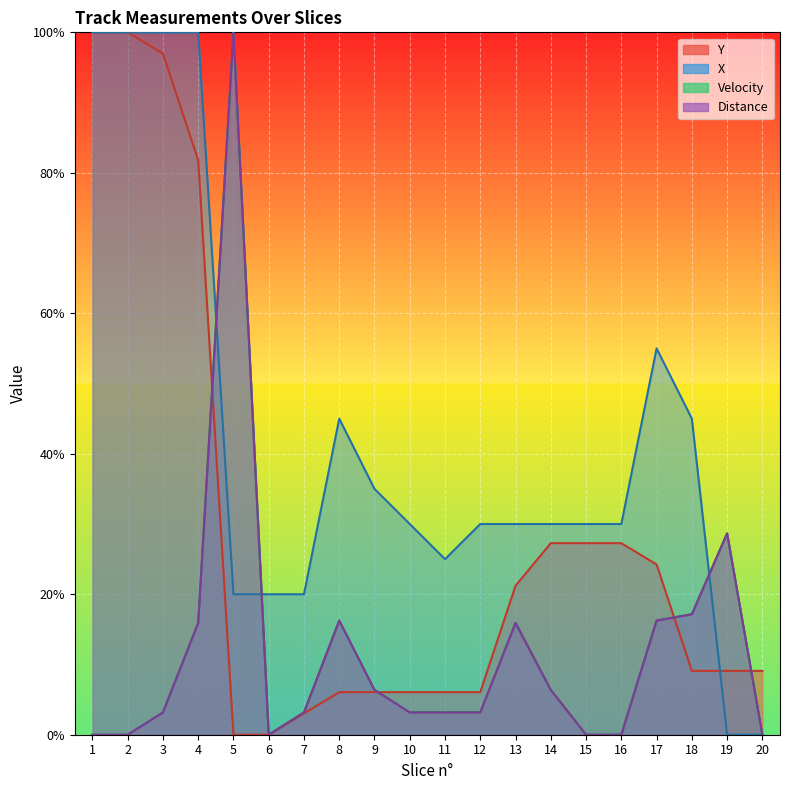

At how many categories does at least one series exceed 11?

19